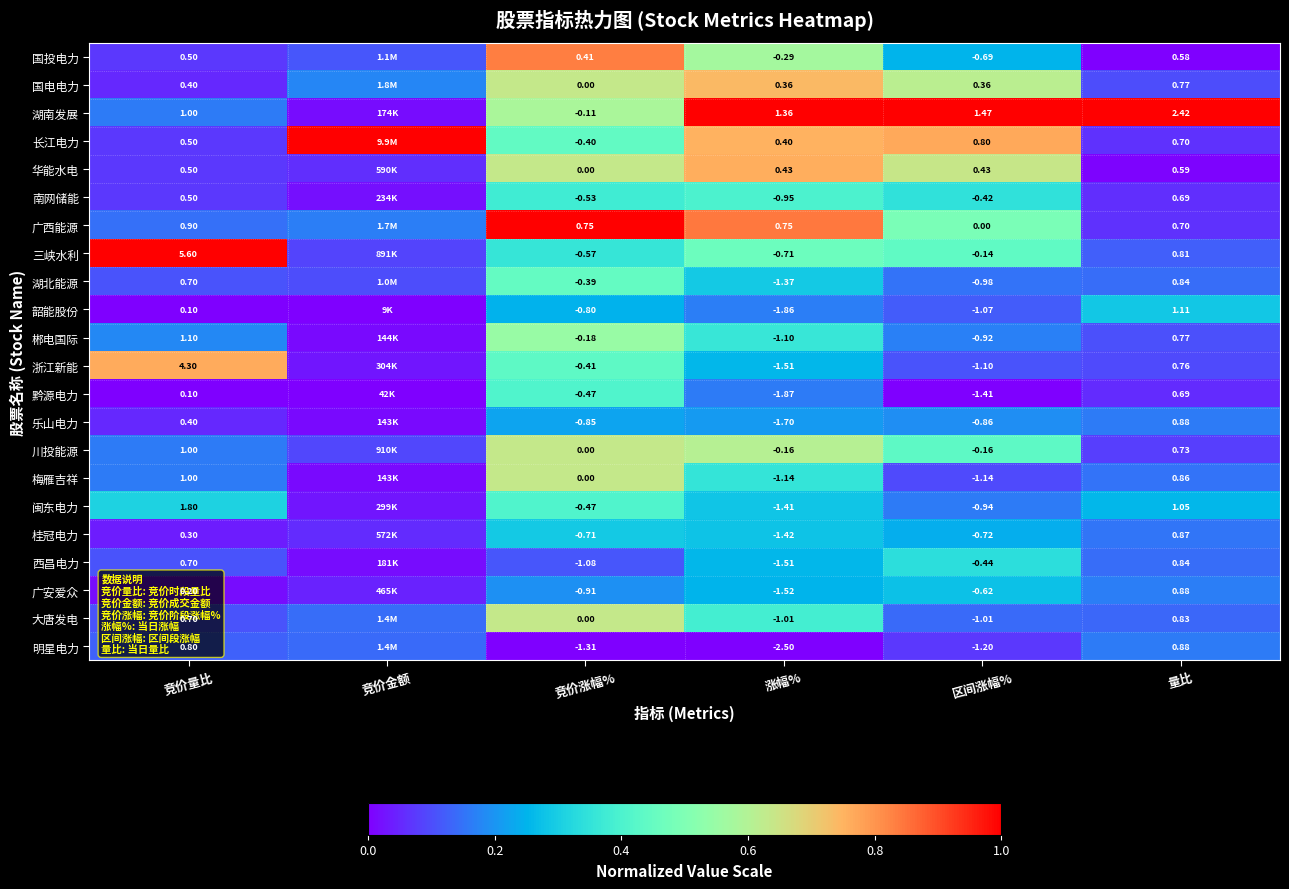

Is the value of 湖南发展 at 涨幅% greater than the value of 闽东电力 at 量比?

Yes